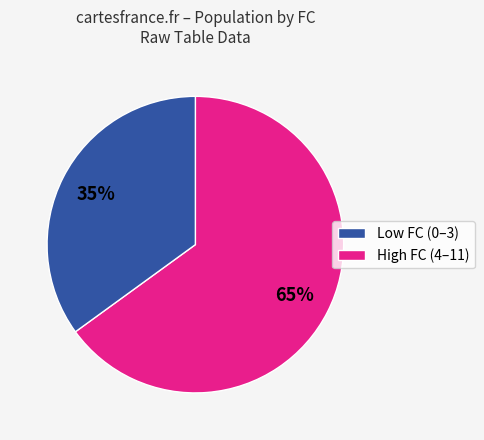

To the nearest percent, what is the average slice percentage?

50%